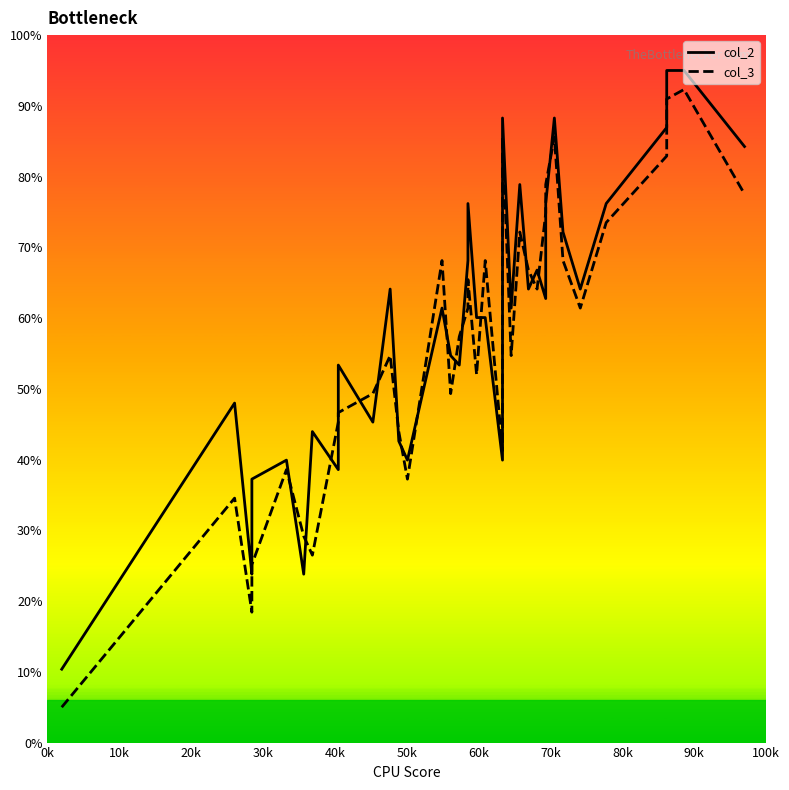

Rank the series by their average value, from lowest to highest.

col_3, col_2